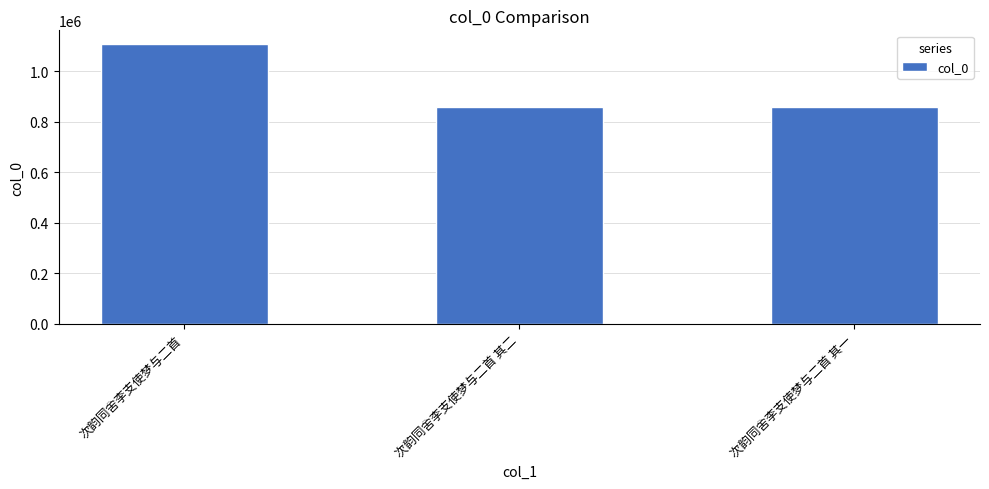

The chart shows a value of 1105802 at 次韵同舍李支使梦与二首. True or false?

True